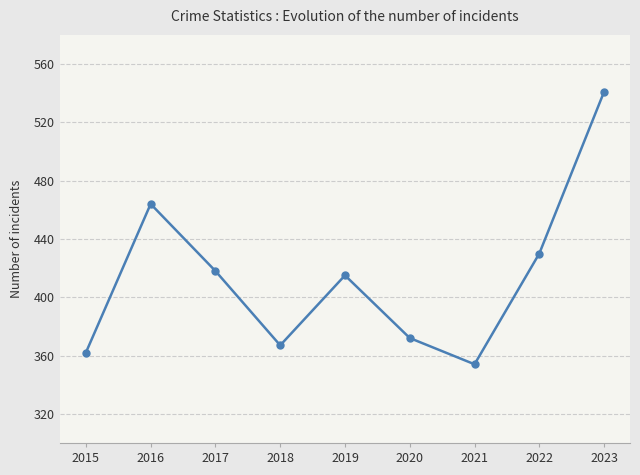

Reading right to left, what are all the values shown in this chart?

541	430	354	372	415	367	418	464	362